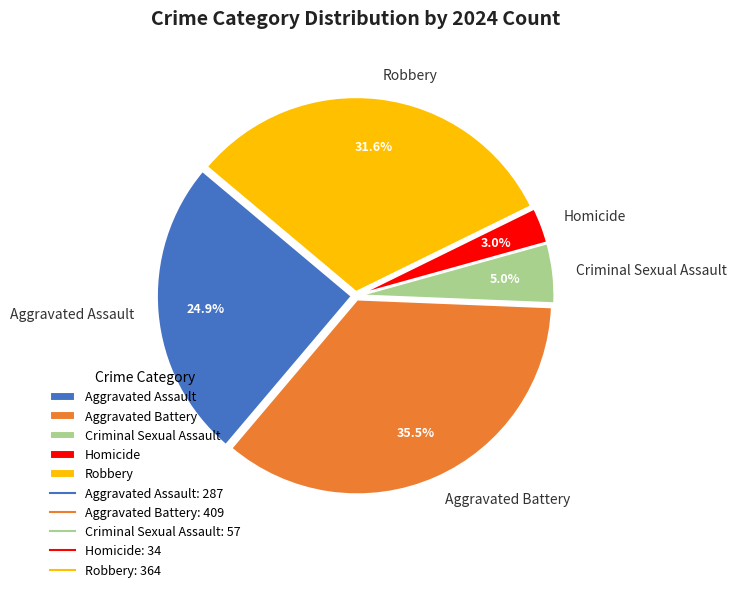

To the nearest percent, what percentage of the pie is Aggravated Assault?

25%